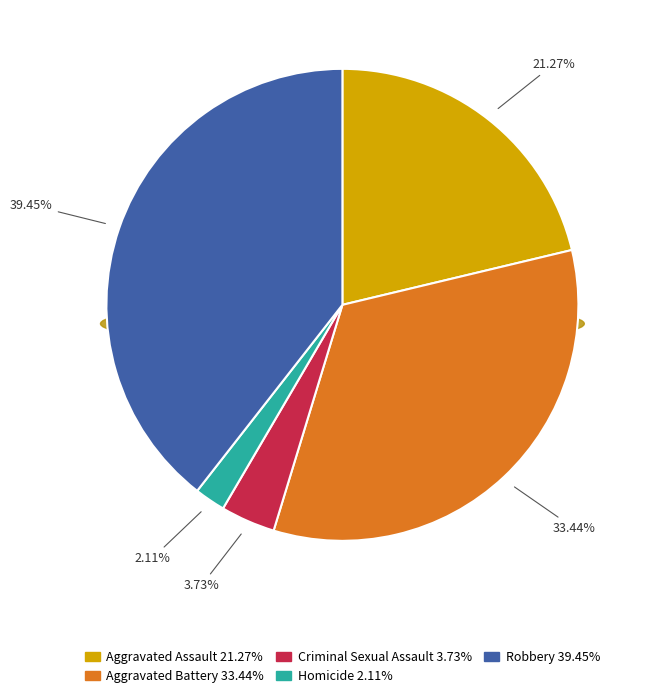

Between Homicide and Aggravated Assault, which is larger?

Aggravated Assault